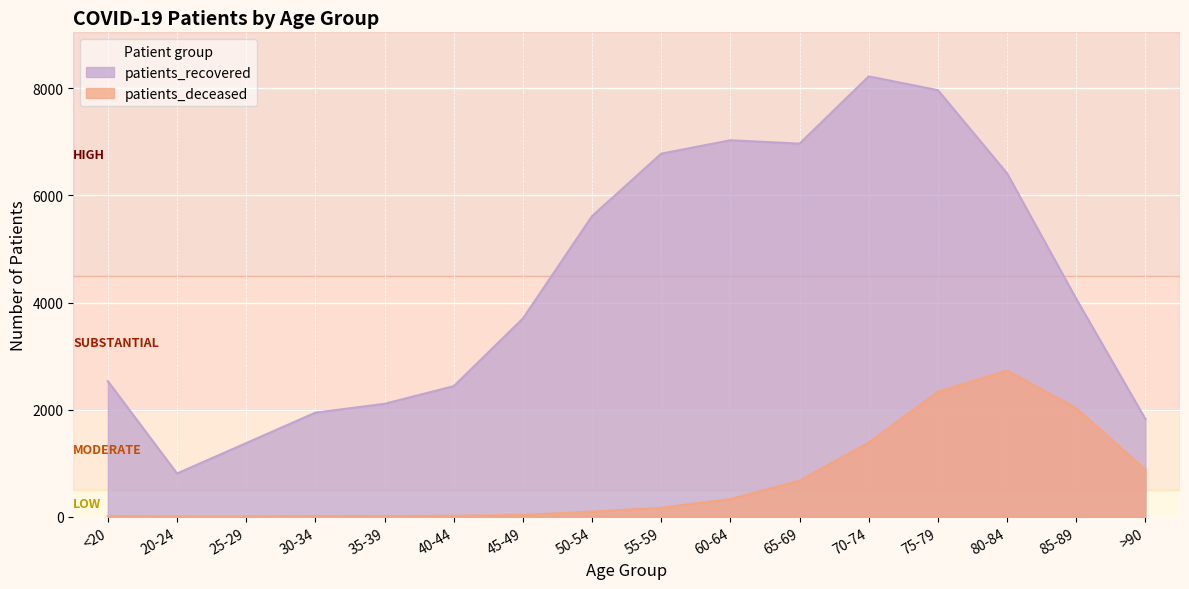

Rank the series by their maximum value, from lowest to highest.

patients_deceased, patients_recovered